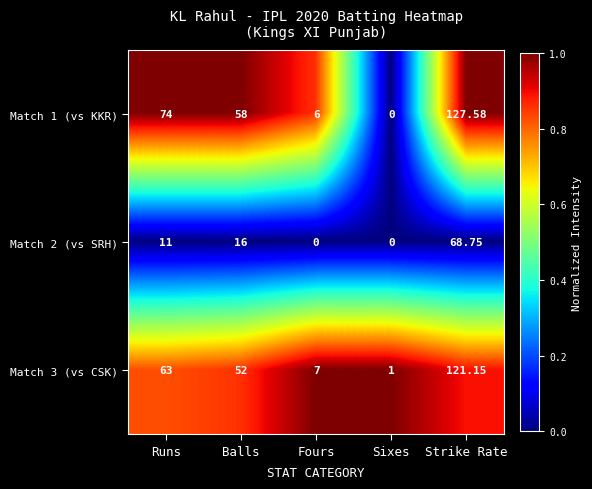

At which label is Match 1 (vs KKR) closest to 63?

Balls